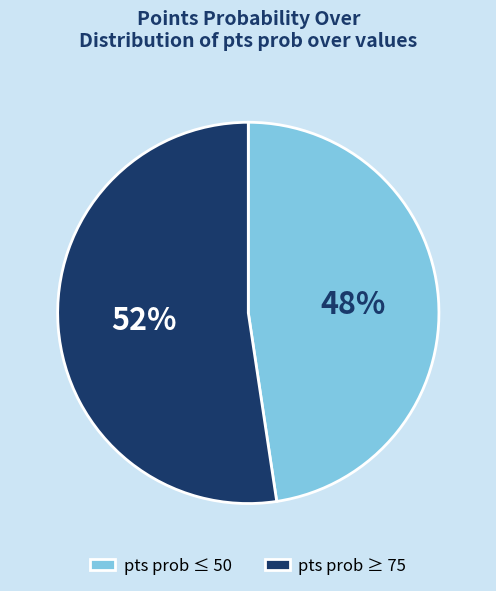

Which slice represents more than half of the pie?

pts prob ≥ 75